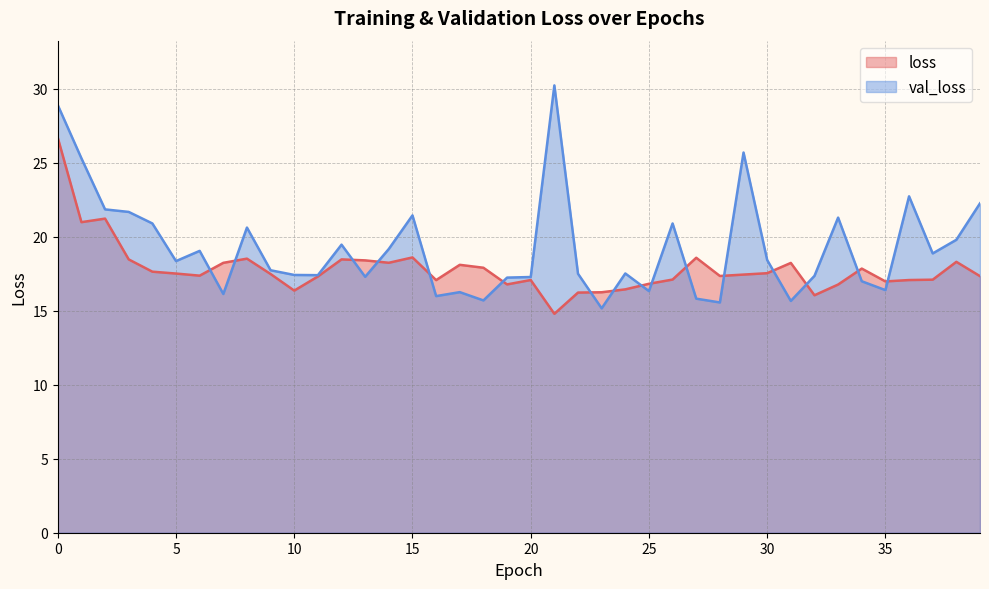

The val_loss series shows 18.4 at 30. True or false?

True